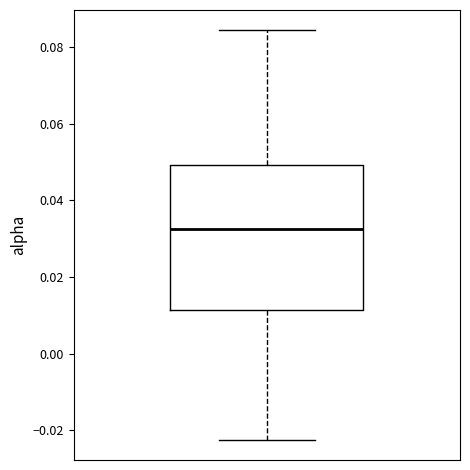

Where does the upper whisker of the box end on the y-axis? The values are not printed on the chart, so give them approximately, as read against the axis.

0.084